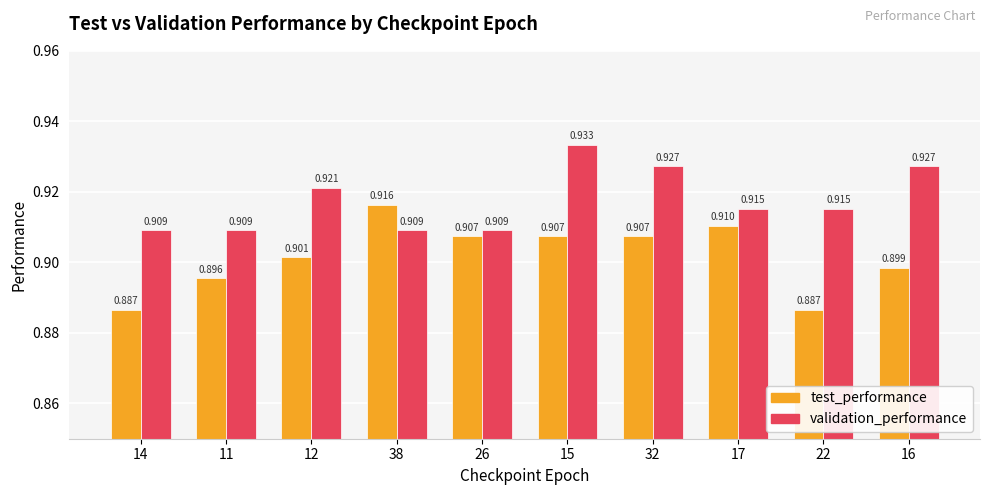

The value of test_performance at 26 is 0.5. True or false?

False